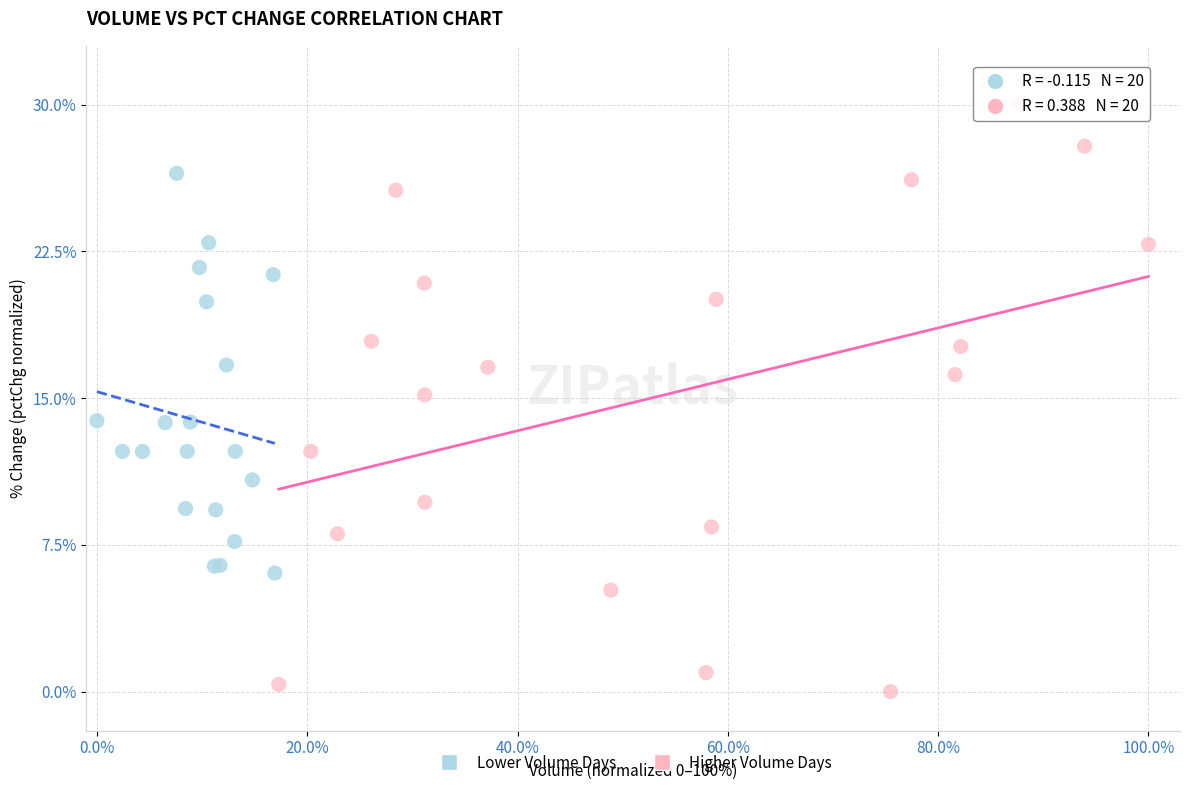

Which series reaches the minimum Y coordinate?

Higher Volume Days